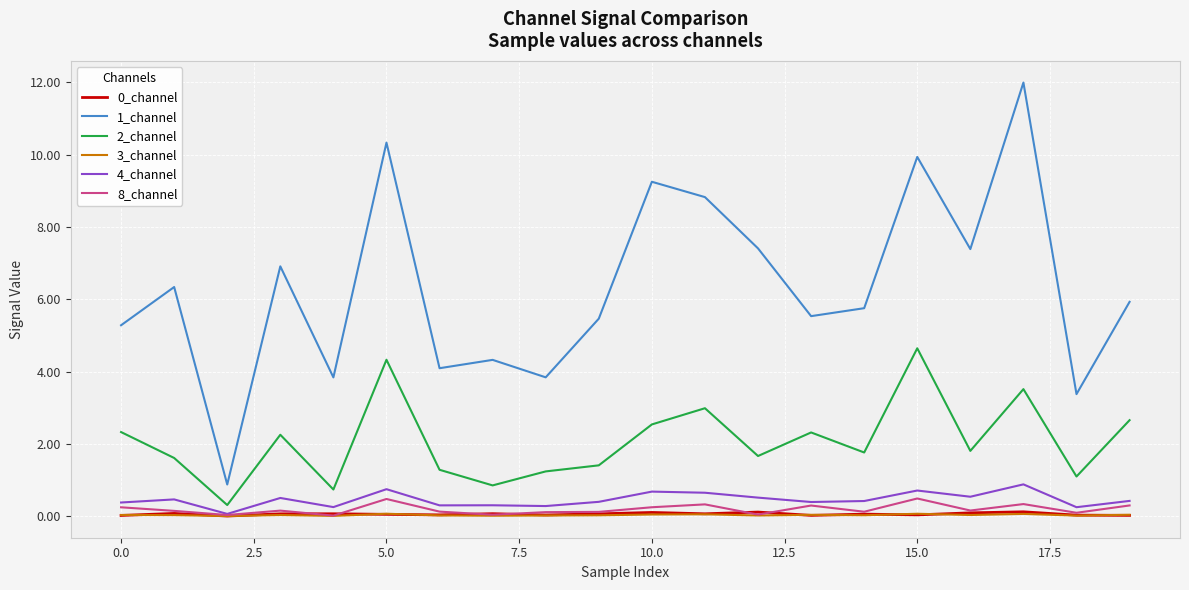

Which series has the largest range (max minus min)?

1_channel